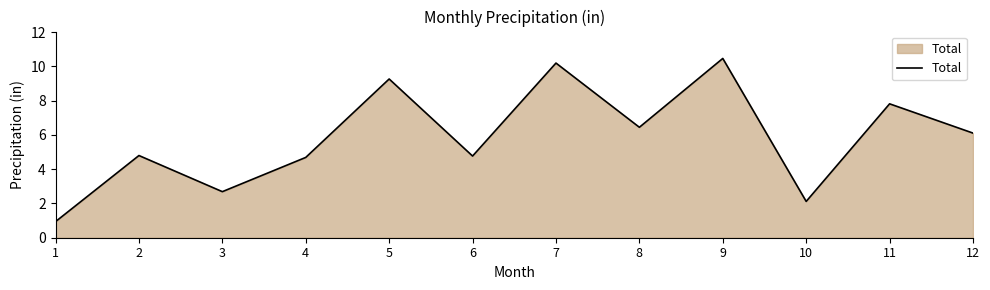

True or false: the data shows 10.2 at 7.

True